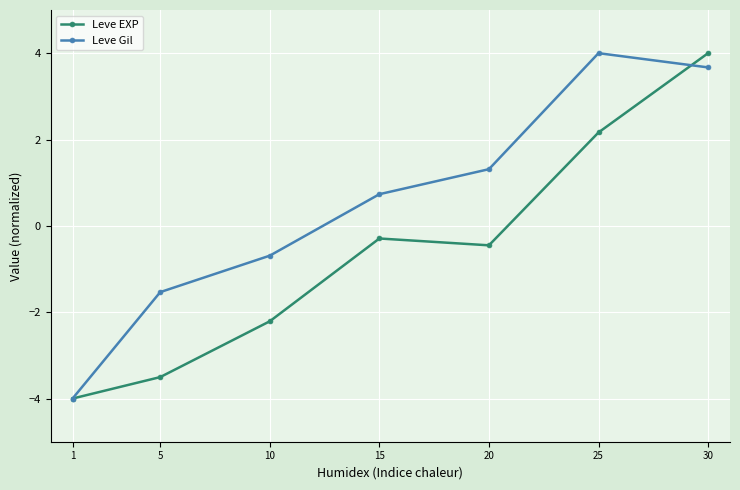

Where does the Leve EXP series first go above 0?

25